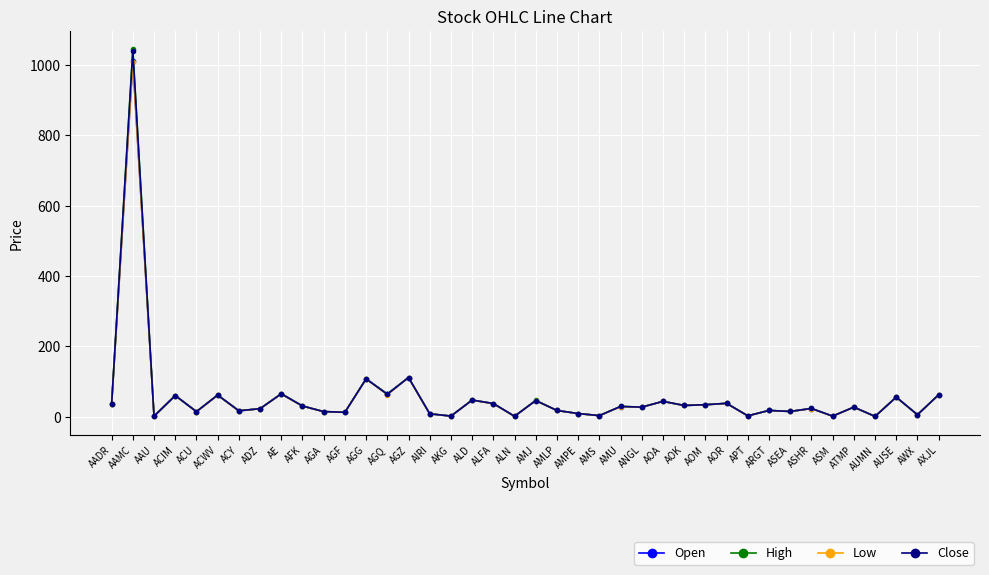

The Low series shows 97.7 at ACWV. True or false?

False